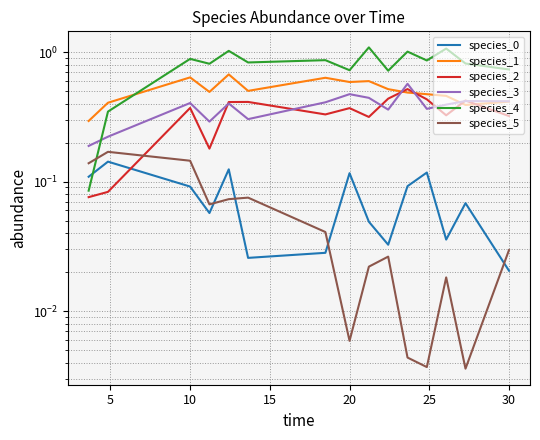

Count the number of data series in this chart.

6